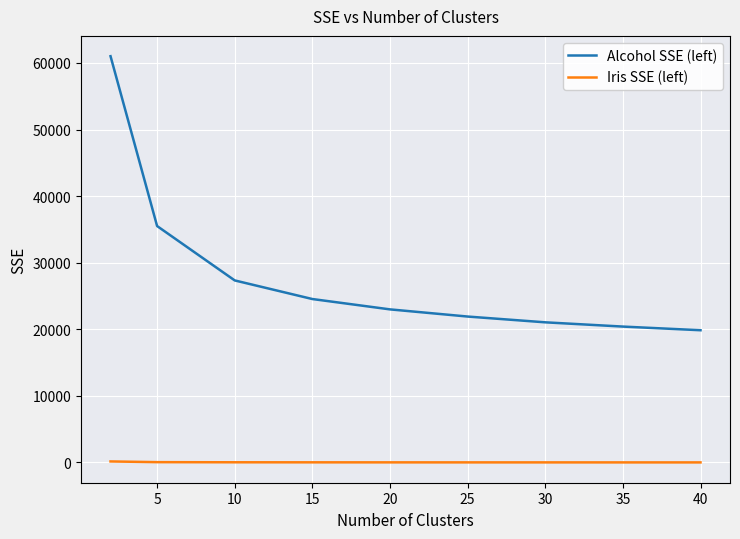

What is the smallest value displayed?

7.2